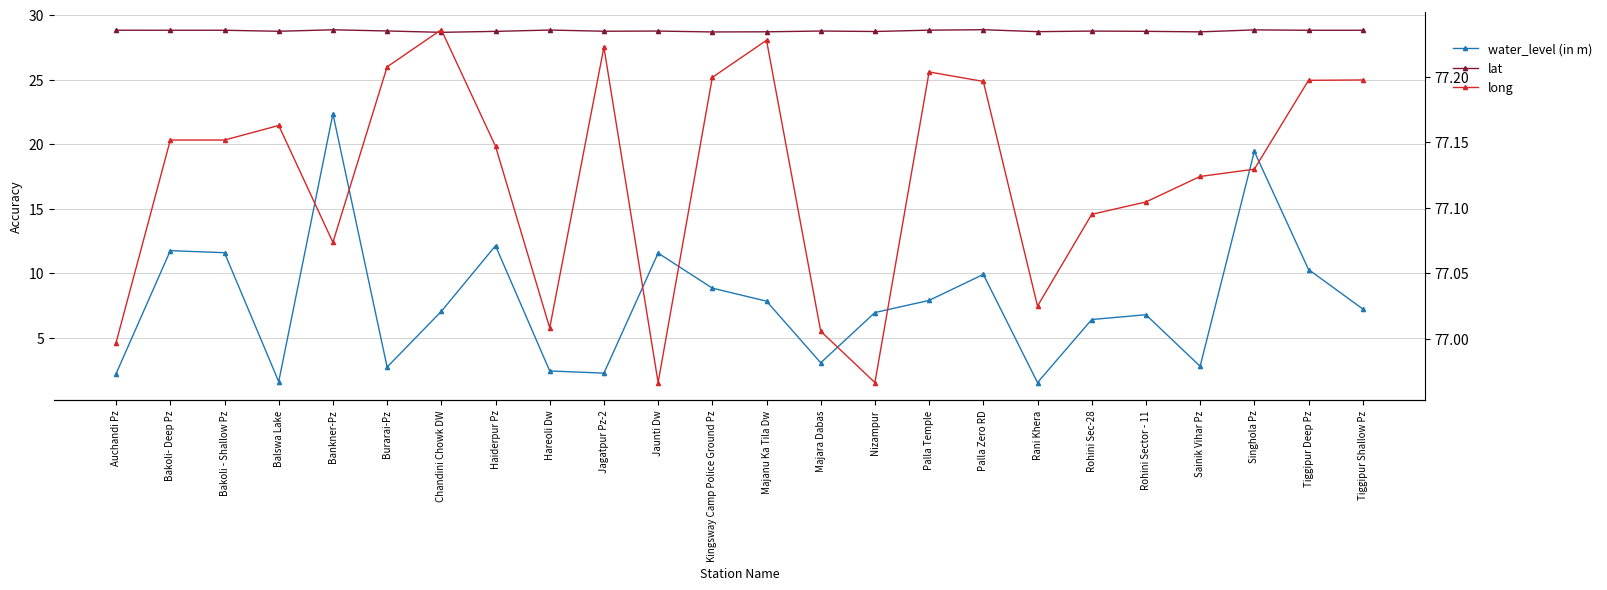

At which label does water_level (in m) first exceed 7?

Bakoli- Deep Pz